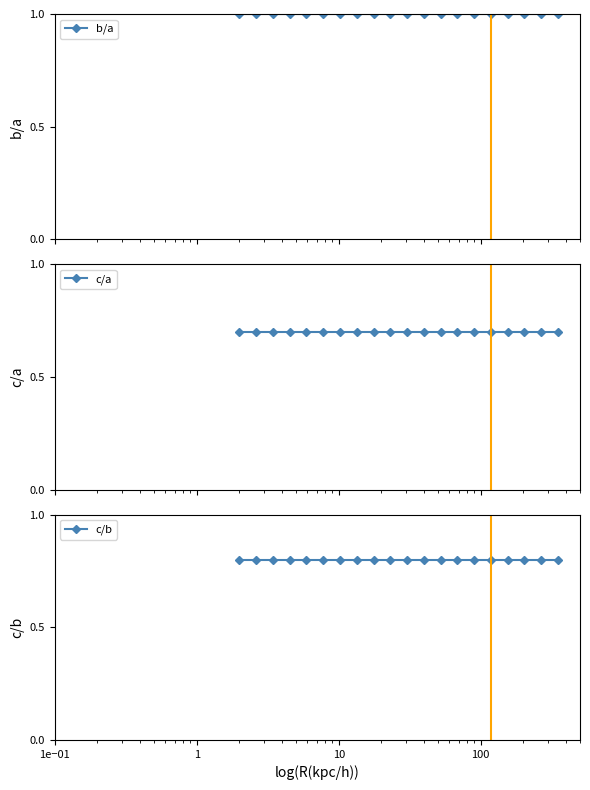

Which series has the largest range (max minus min)?

b/a